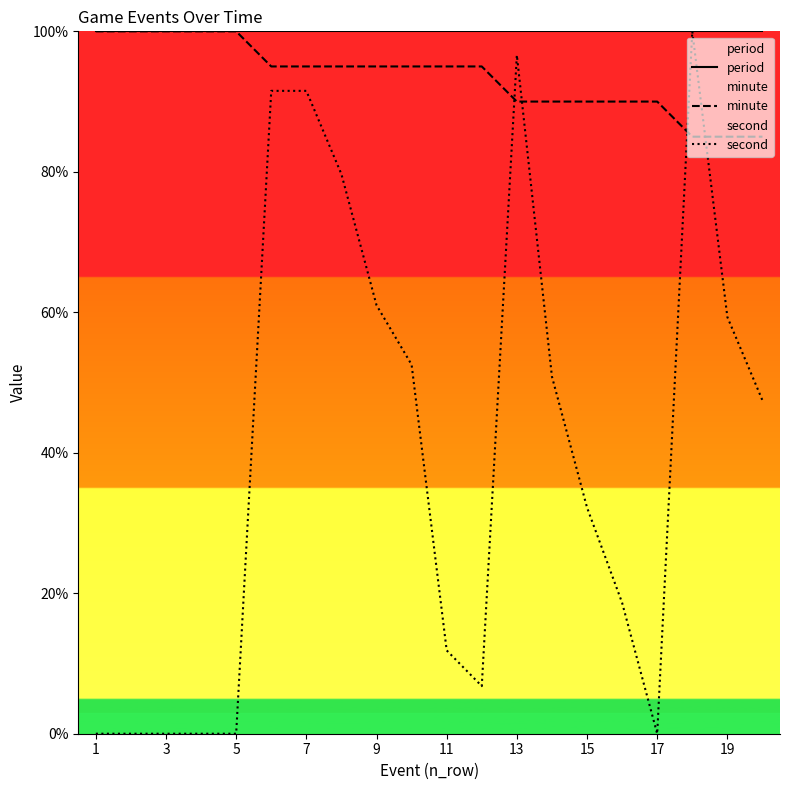

True or false: second has a value of 0.0 at 3.

True